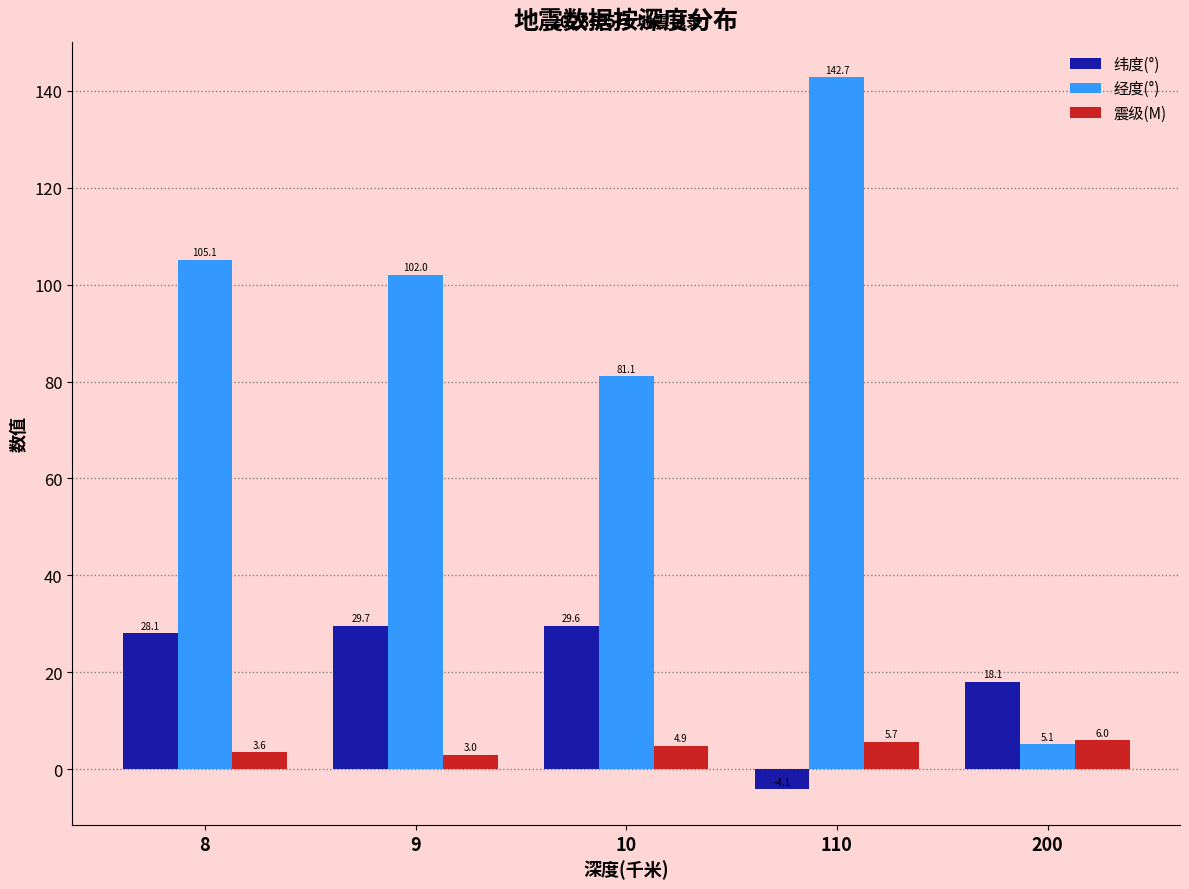

Does the chart contain any negative values?

Yes